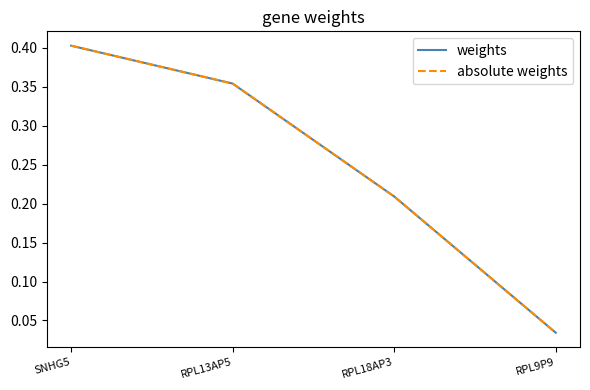

Does the chart display data point markers on the line(s)?

No